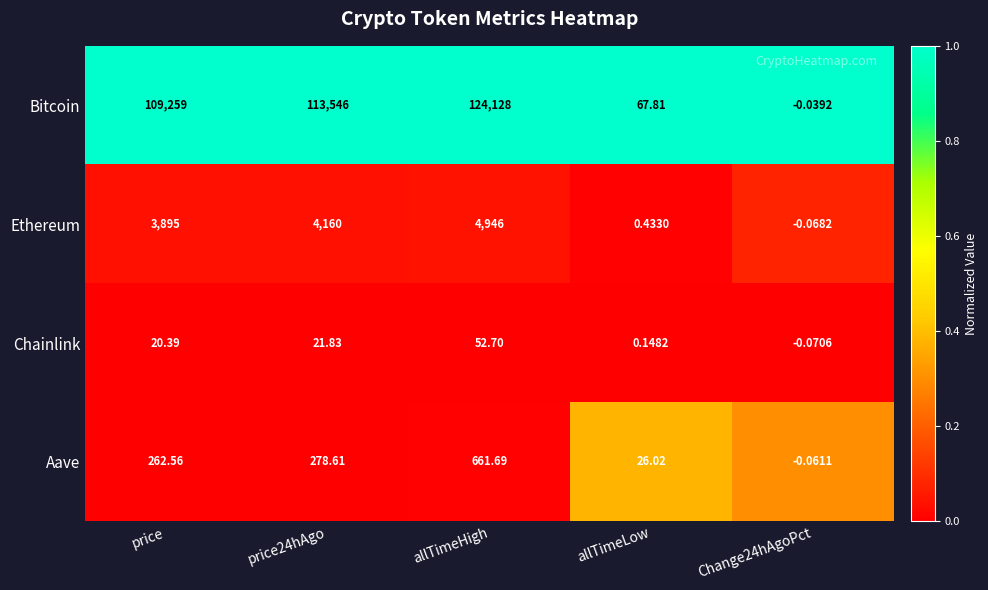

At Change24hAgoPct, list the series in order from smallest to largest.

Chainlink, Ethereum, Aave, Bitcoin